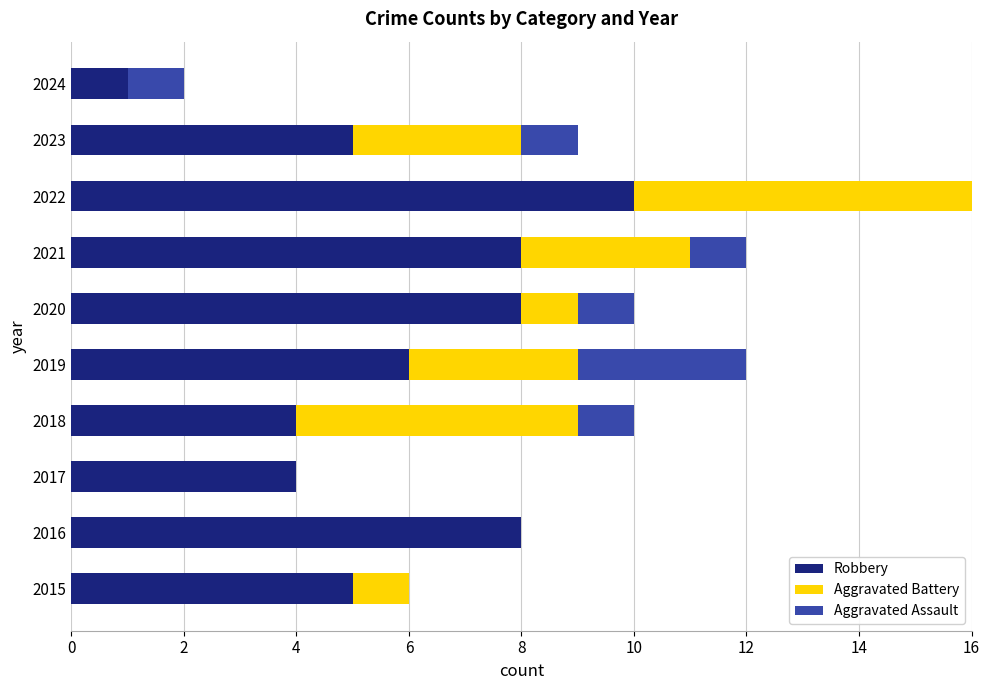

How many series are shown in this chart?

3